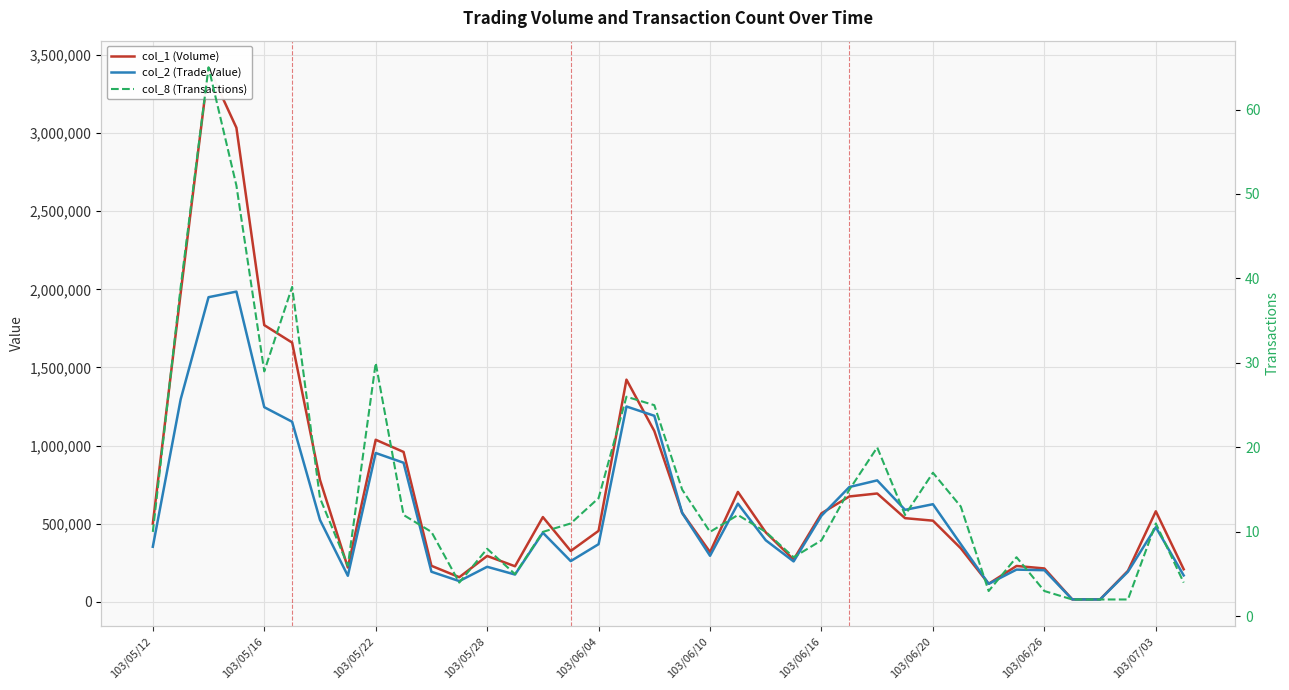

The col_1 (Volume) series shows 674000 at 25. True or false?

True